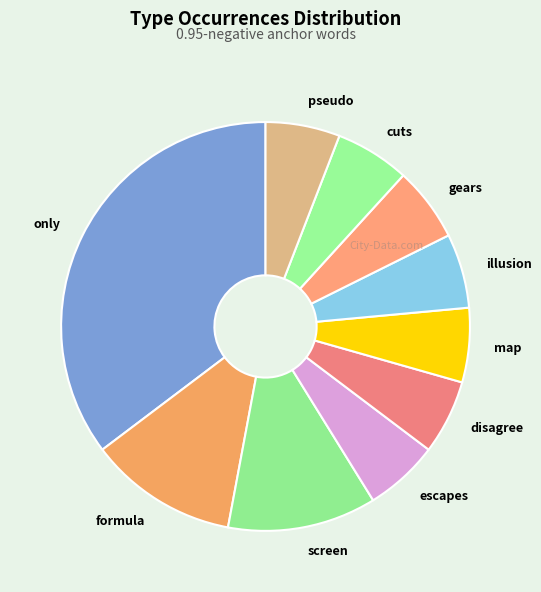

Is there any slice that represents more than half of the pie?

No